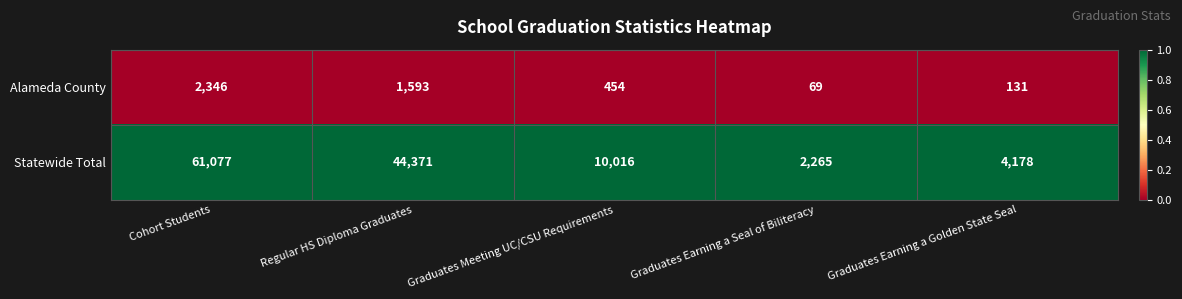

Between Graduates Earning a Seal of Biliteracy and Graduates Earning a Golden State Seal, which series saw the biggest shift?

Statewide Total